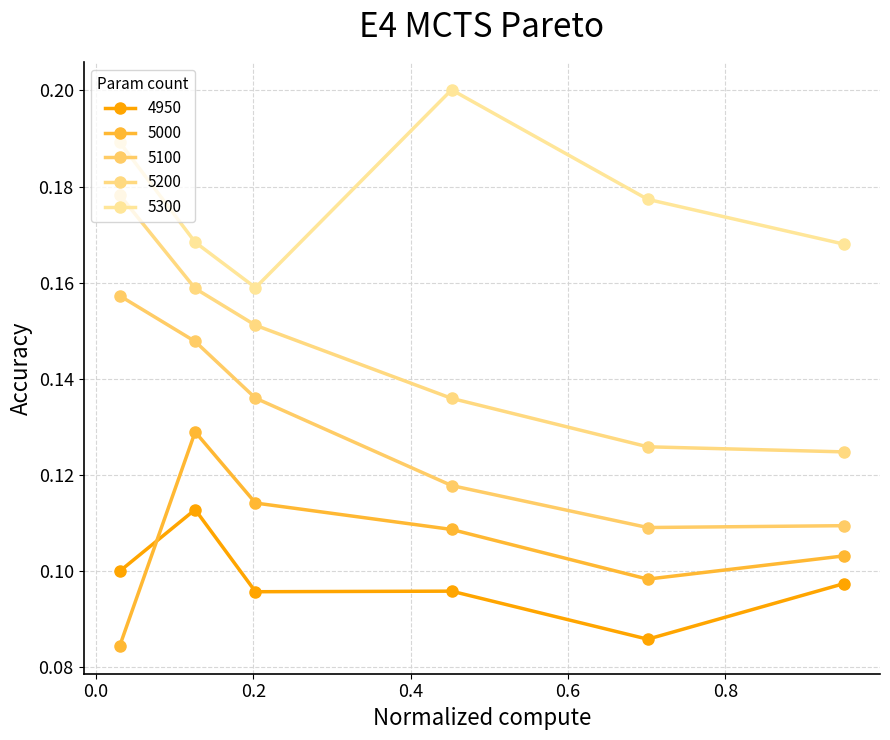

How many lines are shown in the chart?

5